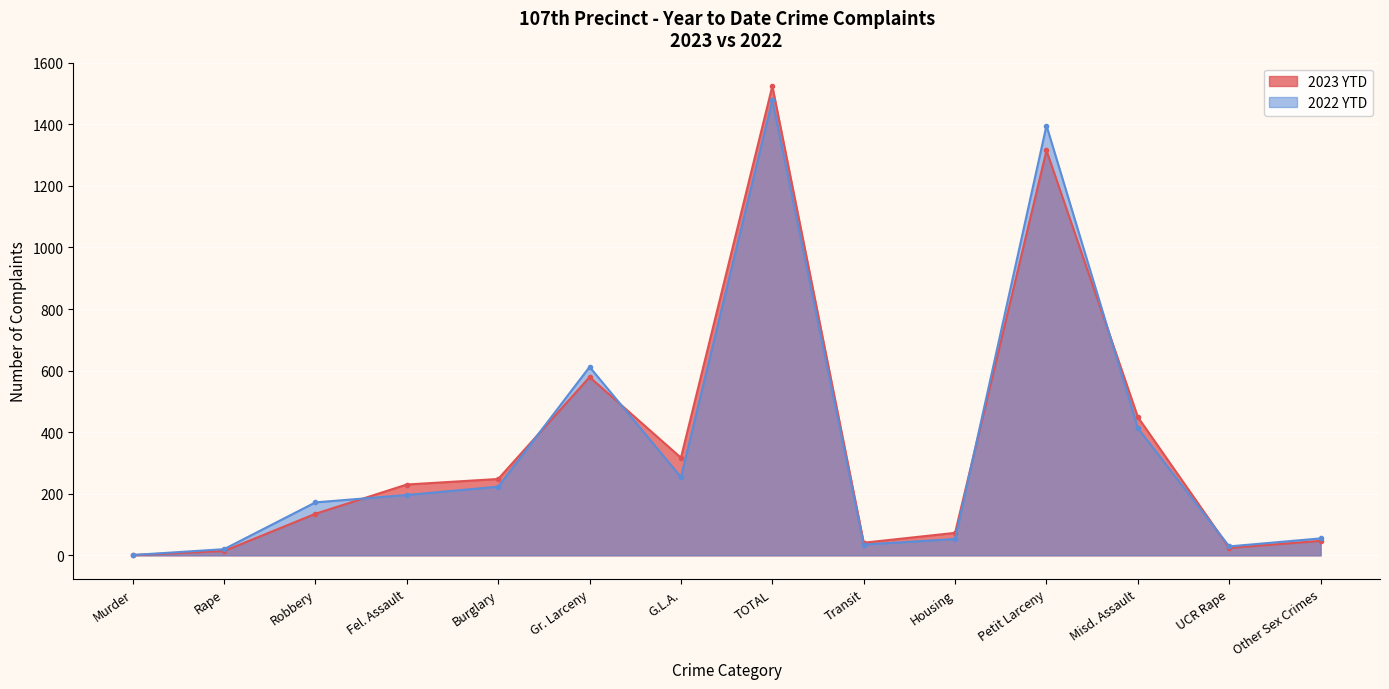

How many lines are shown in the chart?

2